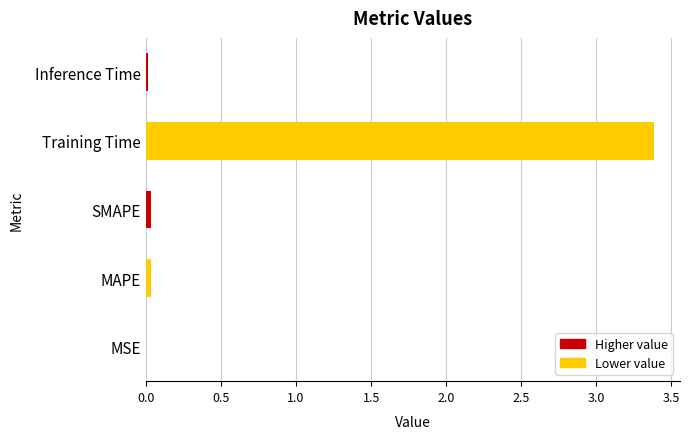

How many data points does each series have?

5